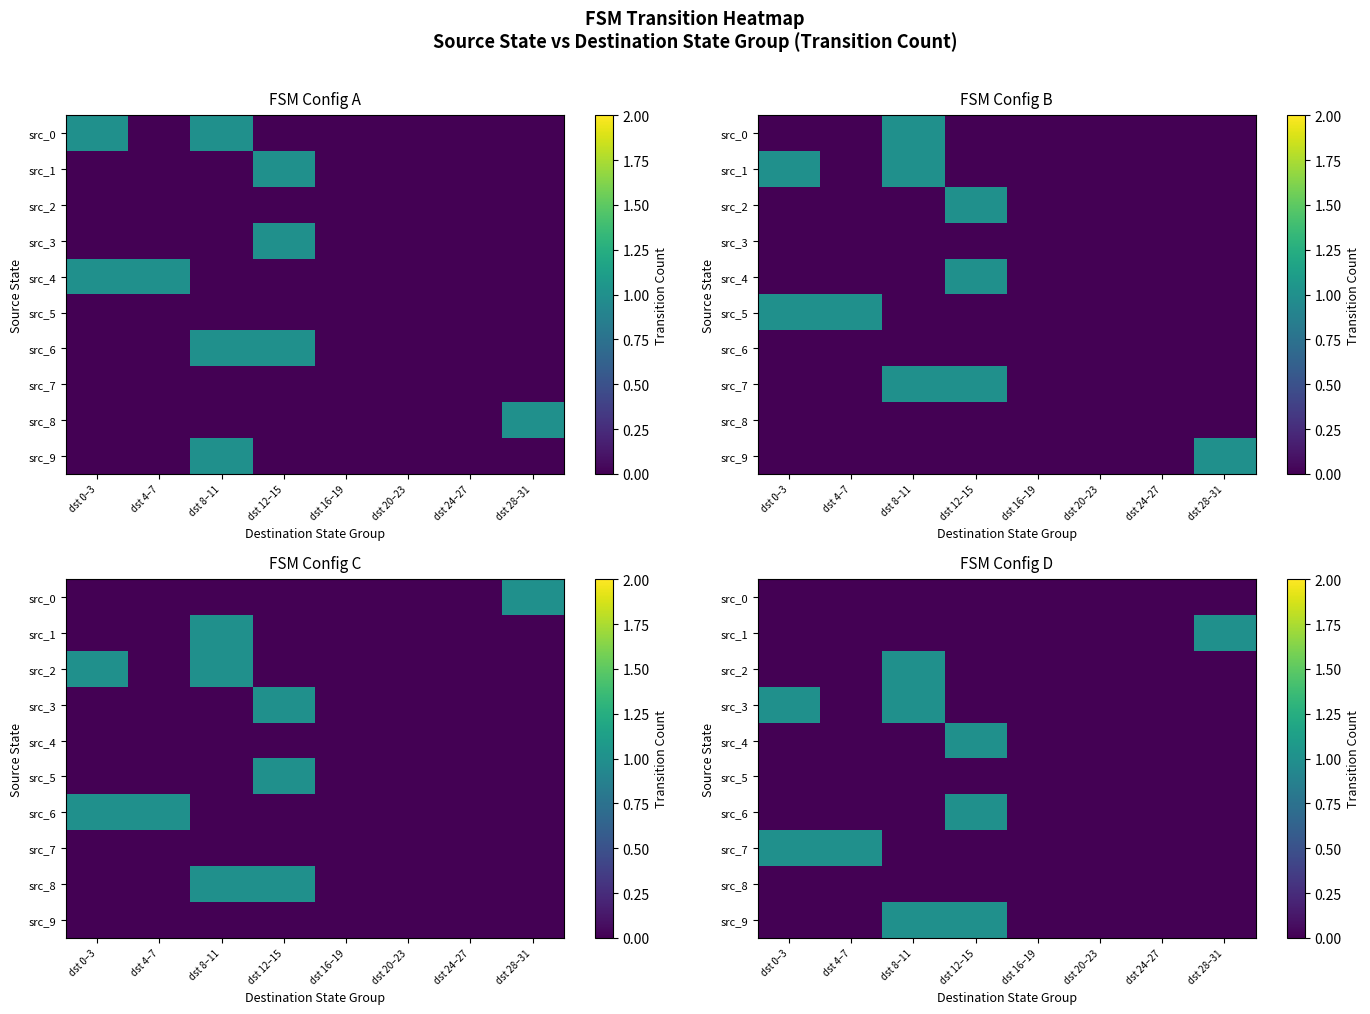

Count the number of categories in the chart.

8